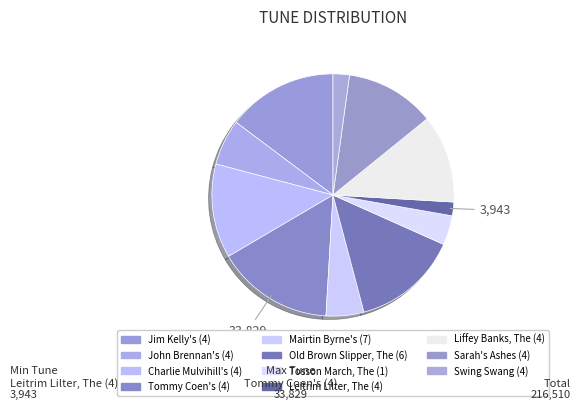

What is the ratio of the value at John Brennan's (4) to the value at Jim Kelly's (4)?

0.4